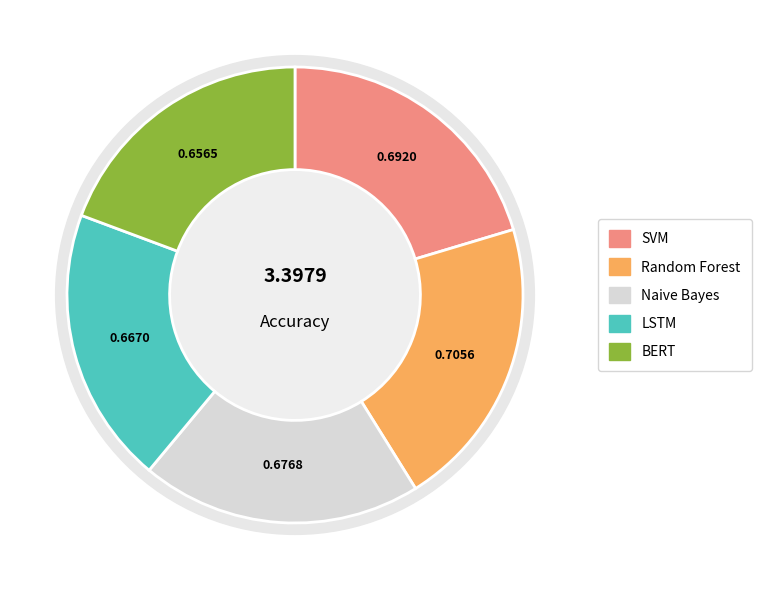

The Random Forest slice represents 9% of the pie. True or false?

False